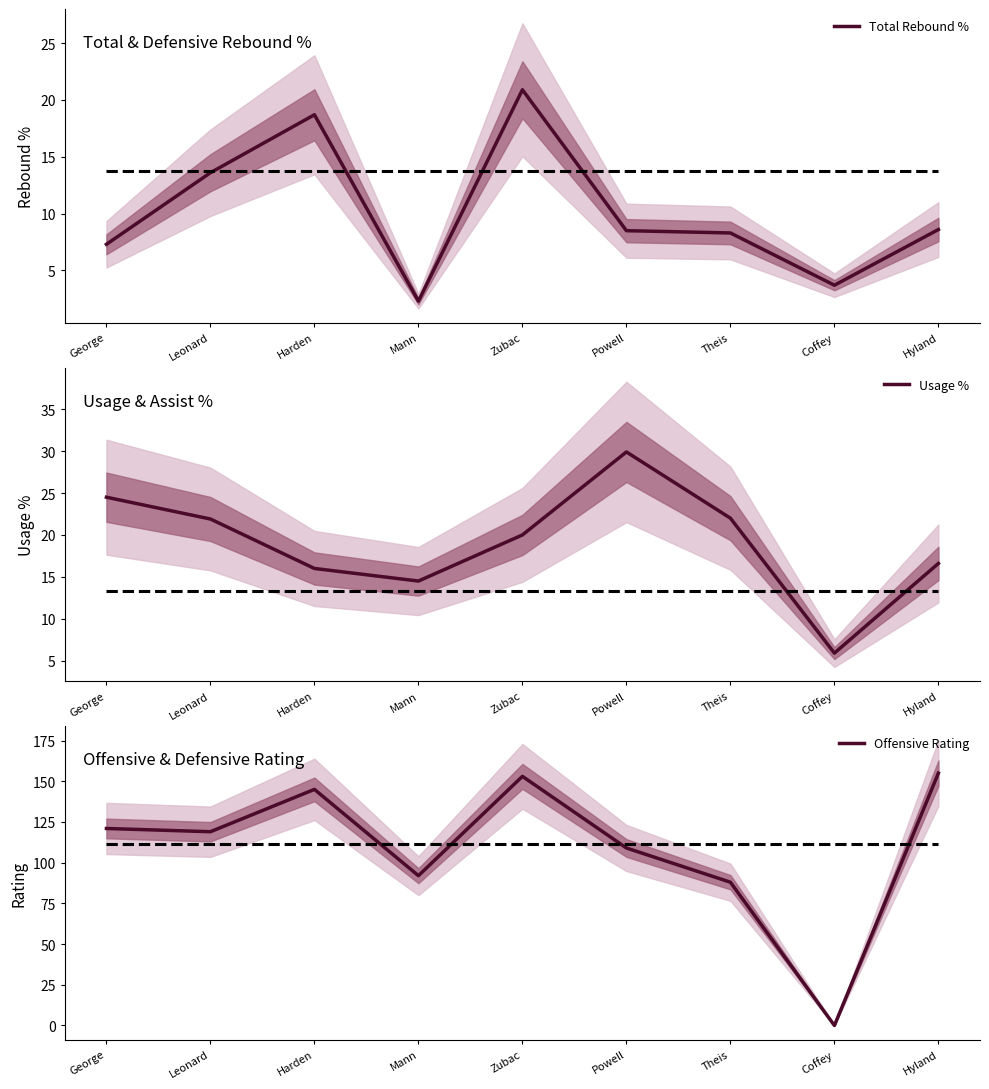

List the labels in order of Usage % value, largest first.

Powell, George, Theis, Leonard, Zubac, Hyland, Harden, Mann, Coffey